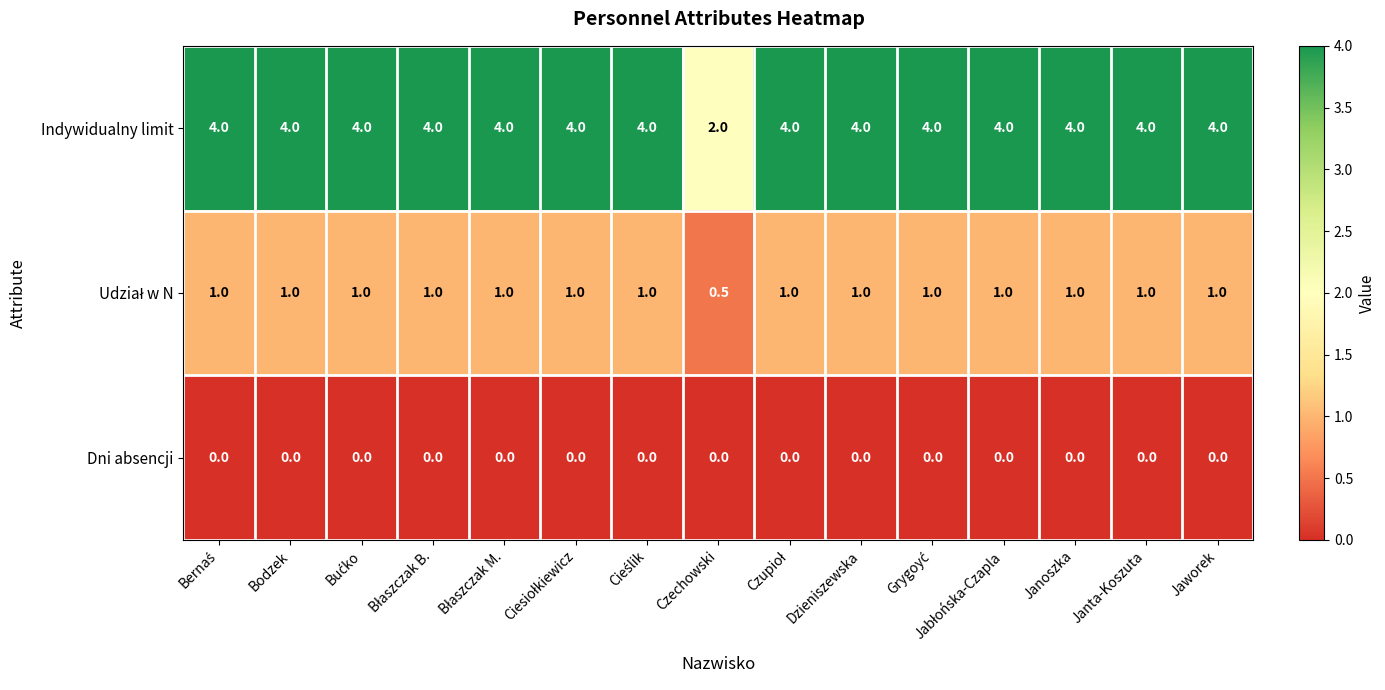

What is the total value across all series at Janoszka?

5.0